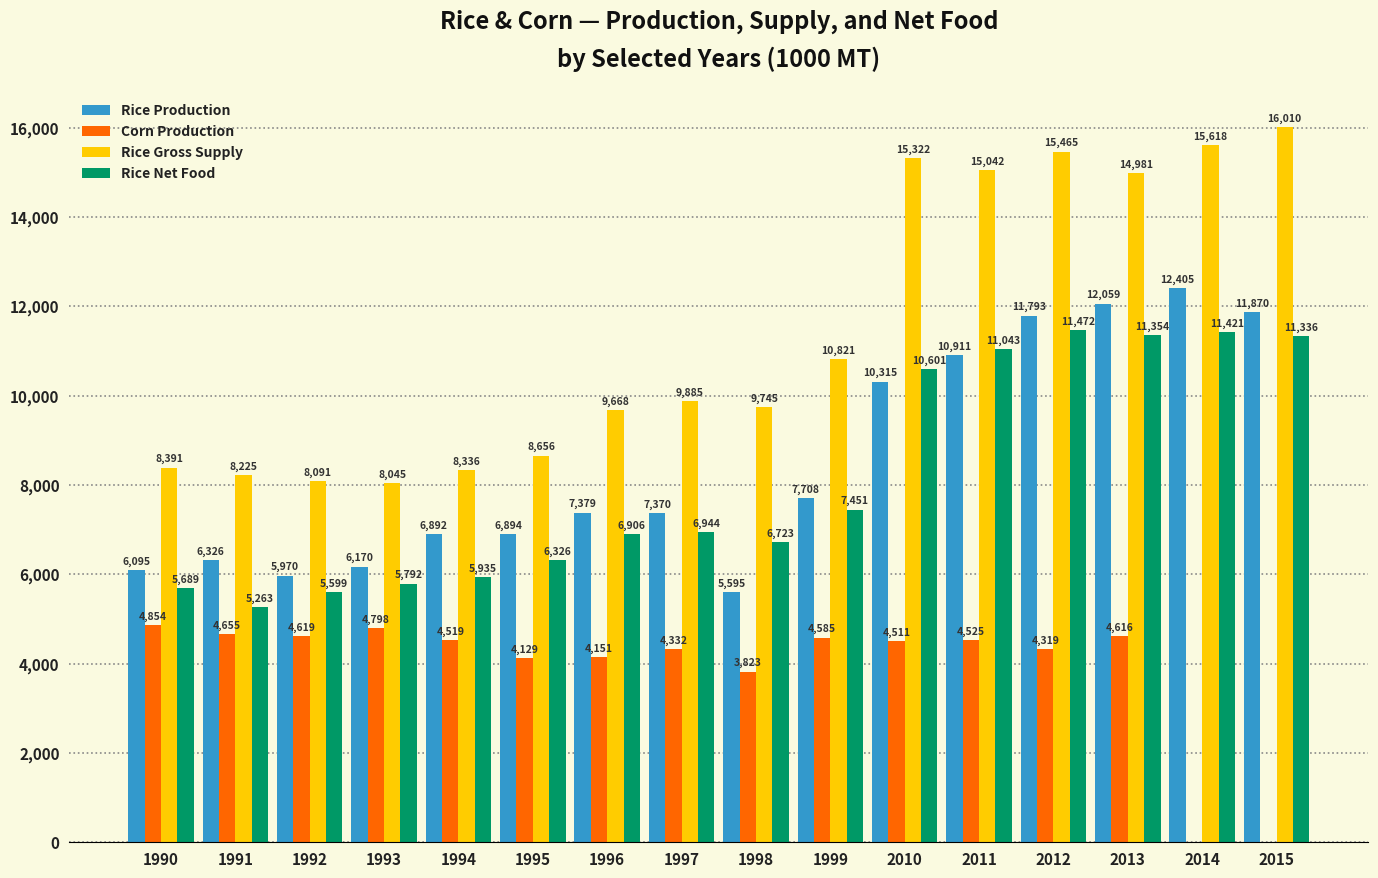

What is the sum of all Rice Gross Supply values?

182301